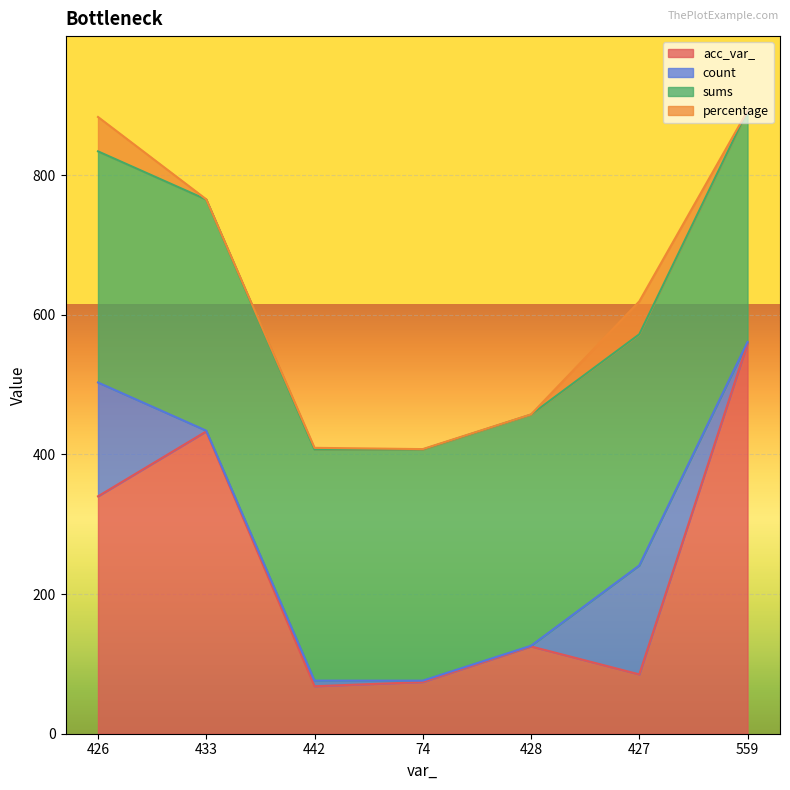

True or false: count and percentage intersect in this chart.

False